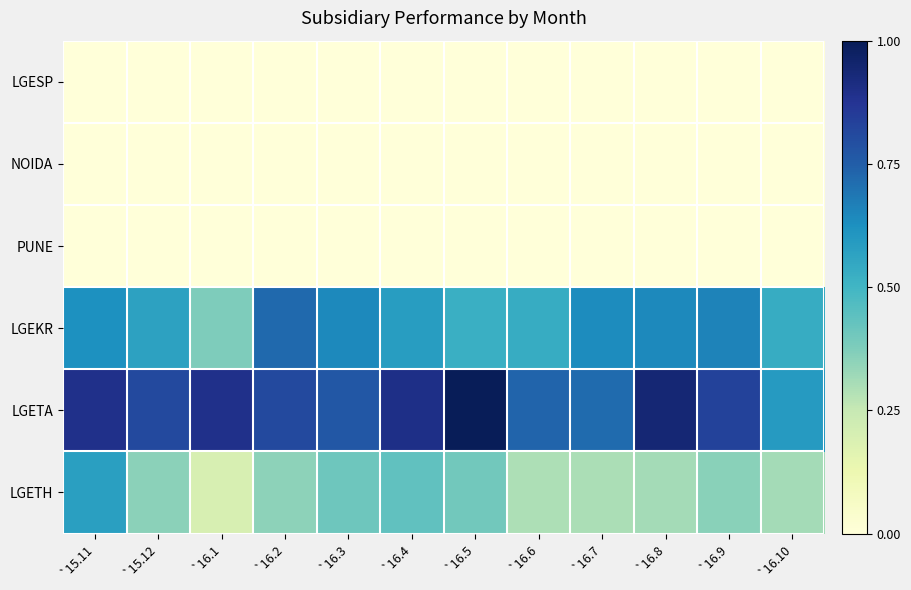

At which category is the sum across all series the highest?

`15.11